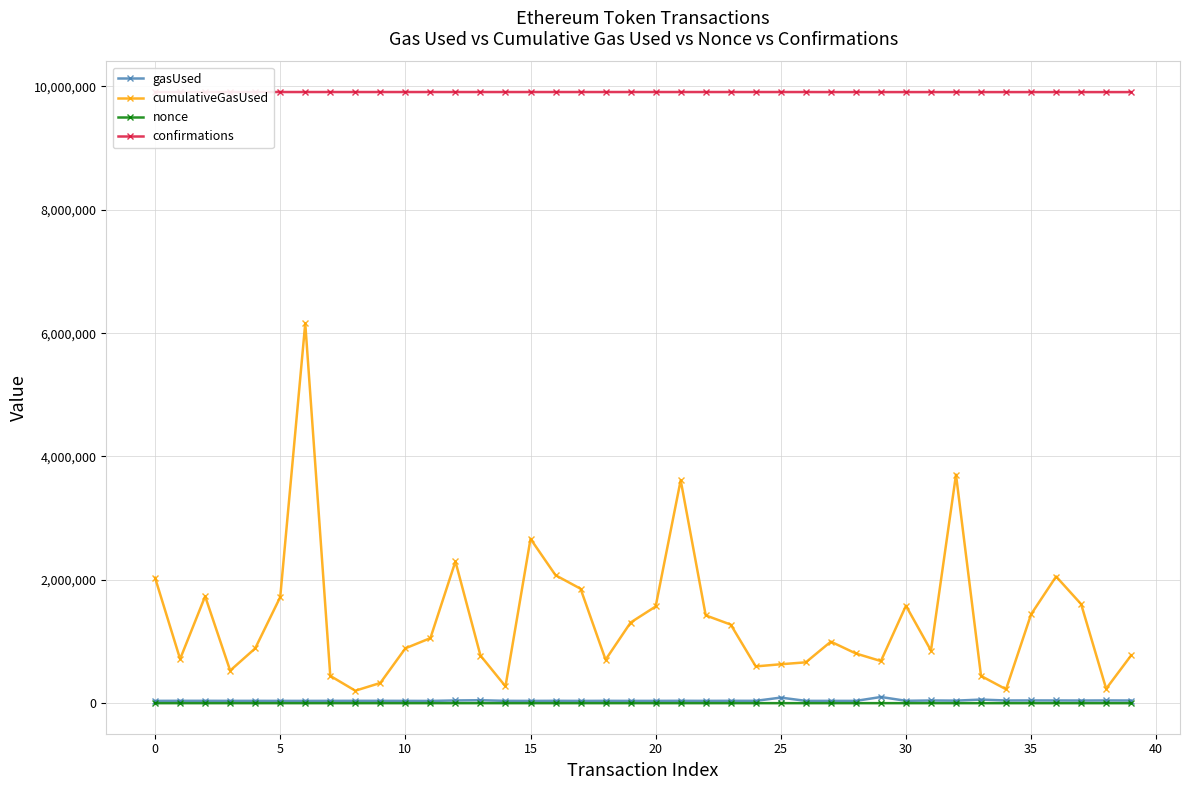

What are all the series names shown in the legend?

gasUsed, cumulativeGasUsed, nonce, confirmations